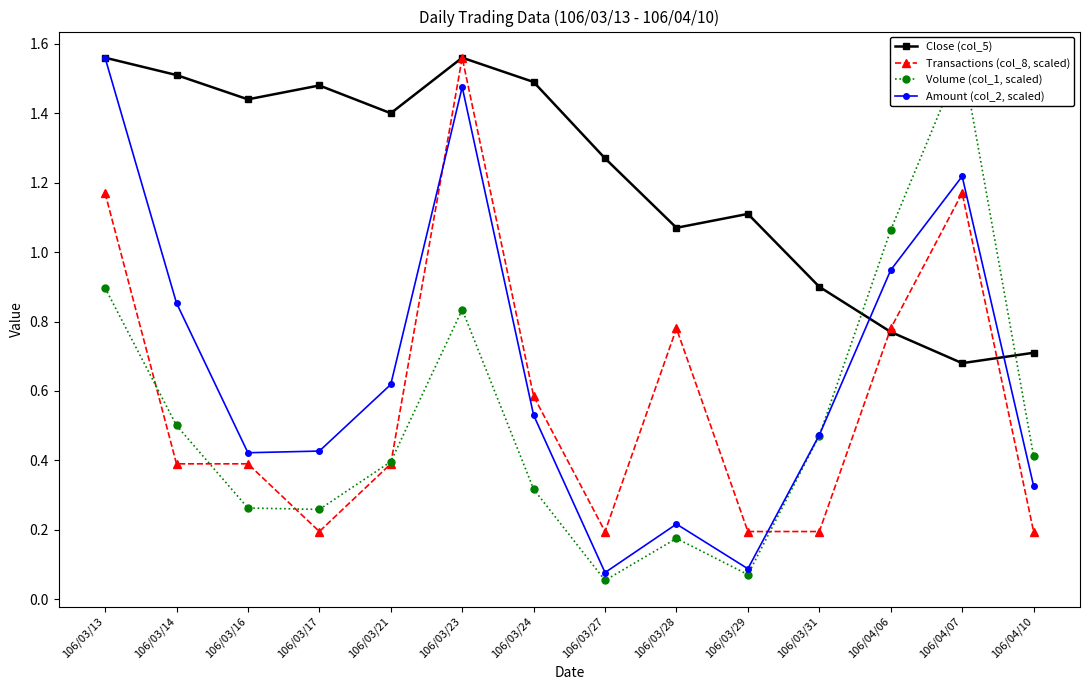

At which label does Amount (col_2, scaled) reach its minimum?

106/03/27